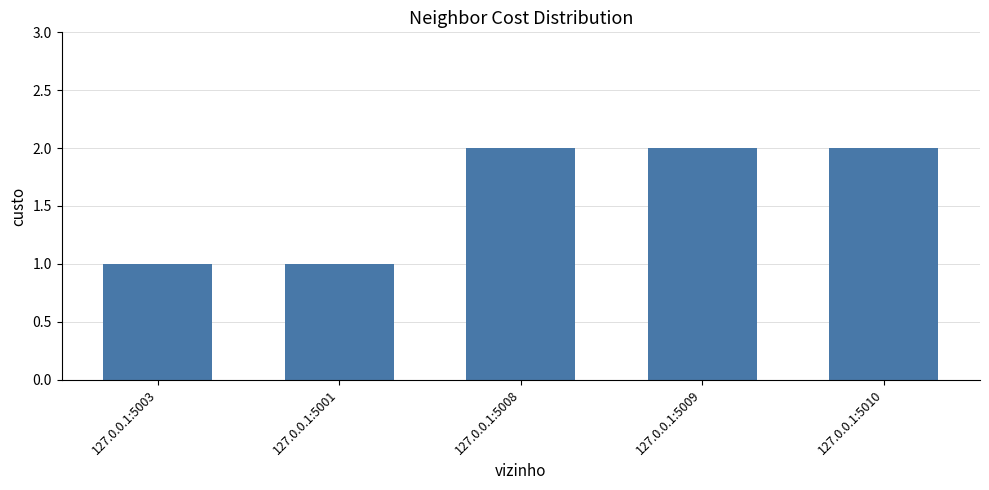

What is the maximum value shown in the chart?

2